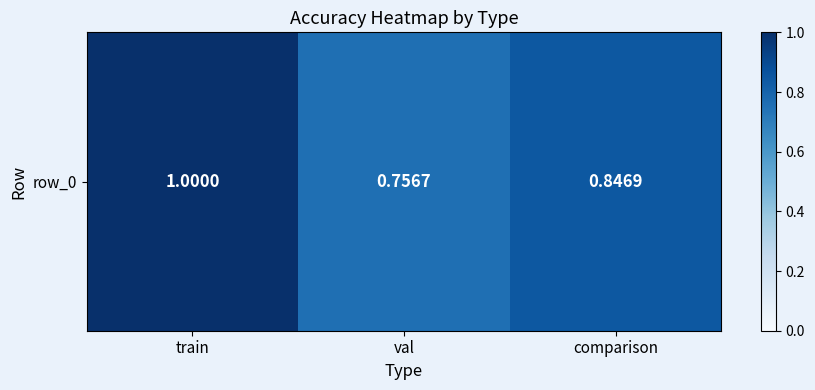

What is the sum of all values?

2.6